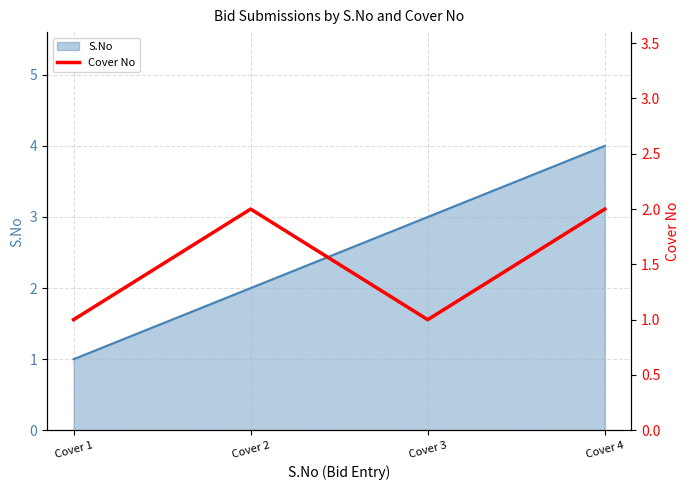

What is the maximum value for S.No?

4